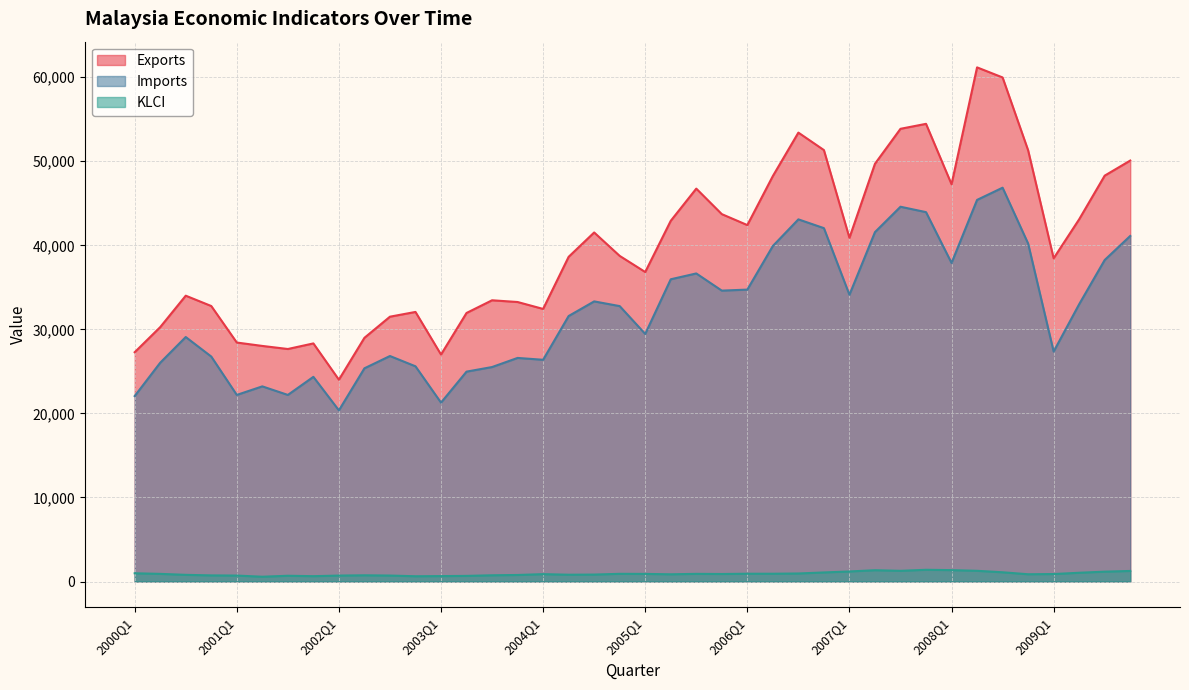

Does the chart display data point markers on the line(s)?

No